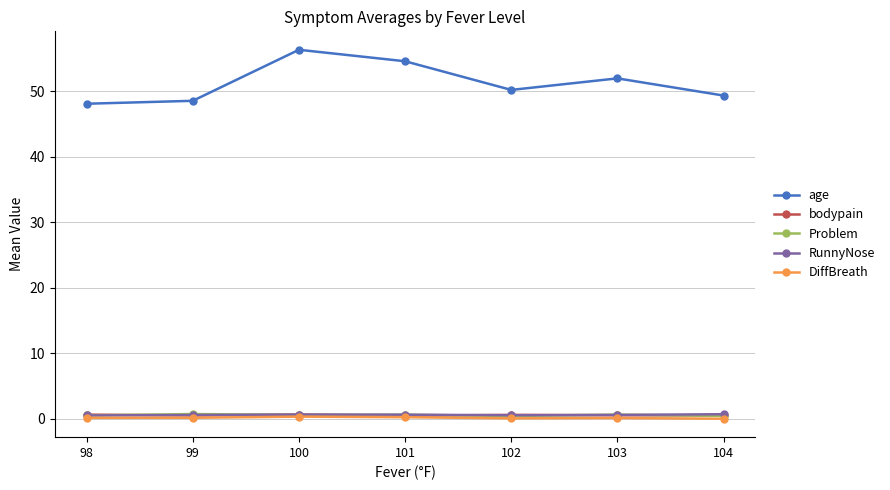

Does the chart display data point markers on the line(s)?

Yes